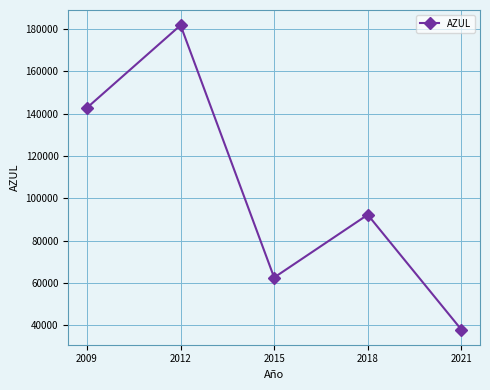

What is the ratio of the value at 2018 to the value at 2012?

0.5